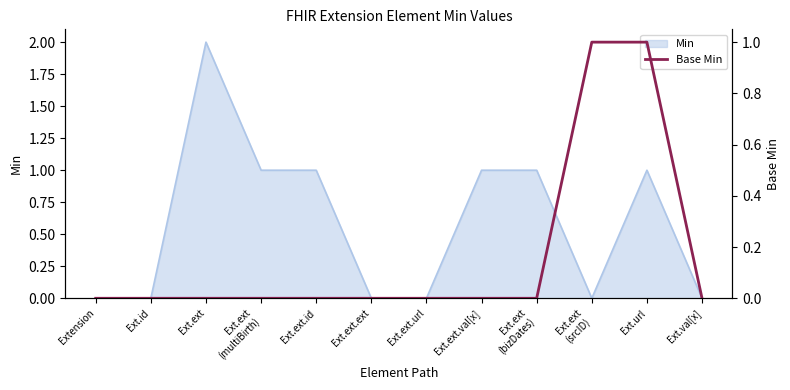

Which category has the lowest value across all series?

Extension